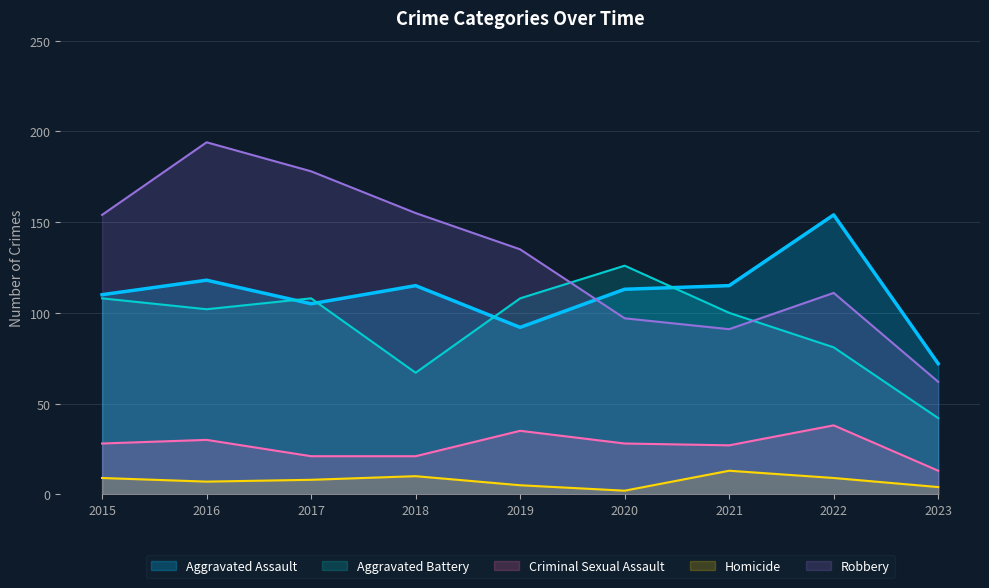

What is the difference between the maximum and minimum values in the Aggravated Battery series?

84